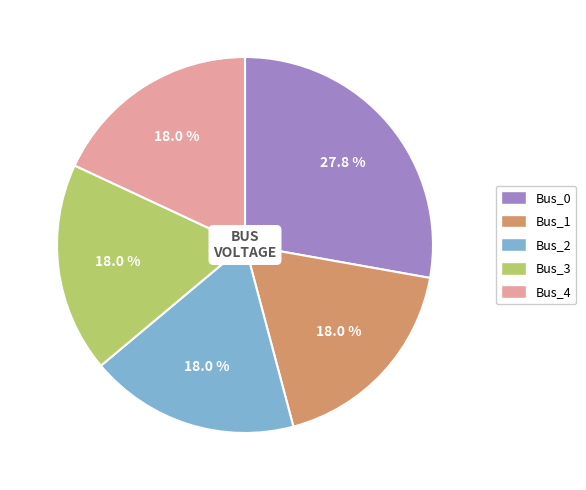

What is the largest slice in the pie chart?

Bus_0